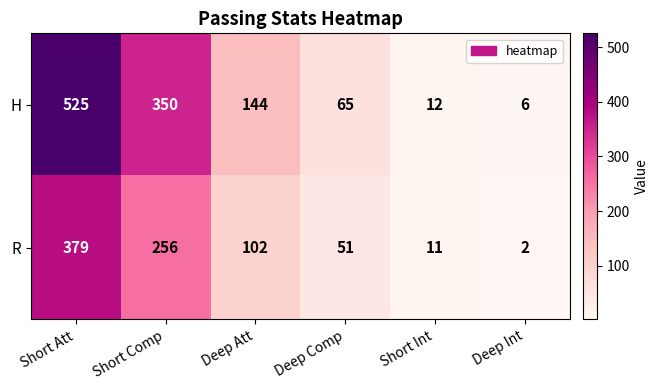

What is the difference between the maximum and minimum values in the H series?

519